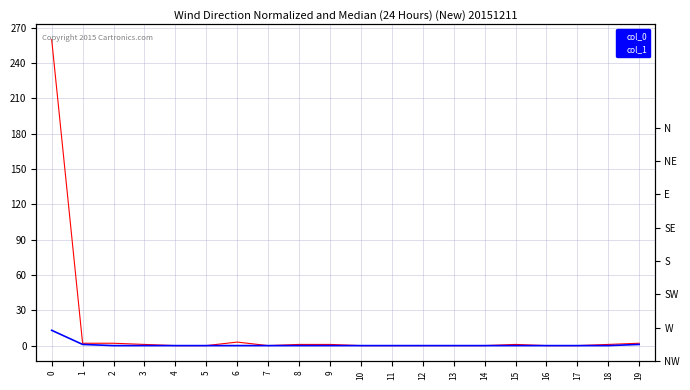

Reading left to right, list all the values displayed in this chart.

col_0: 0=260	1=2	2=2	3=1	4=0	5=0	6=3	7=0	8=1	9=1	10=0	11=0	12=0	13=0	14=0	15=1	16=0	17=0	18=1	19=2
col_1: 0=13	1=1	2=0	3=0	4=0	5=0	6=0	7=0	8=0	9=0	10=0	11=0	12=0	13=0	14=0	15=0	16=0	17=0	18=0	19=1